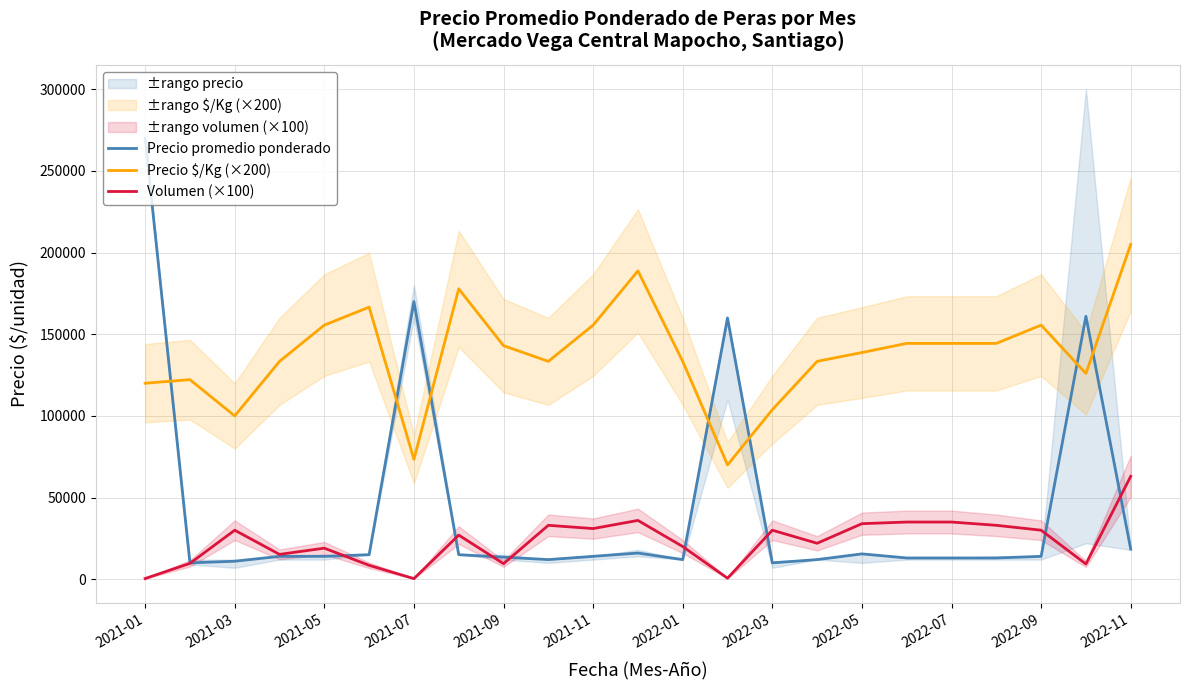

Which category has the highest value in the Precio $/Kg (×200) series?

2022-11